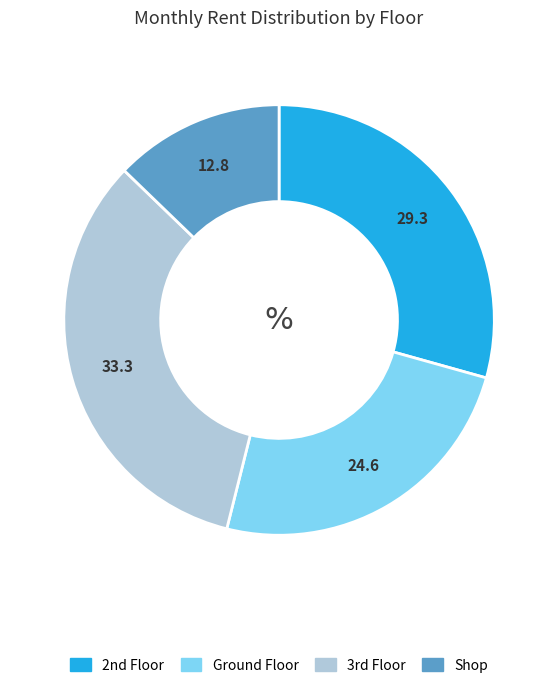

How many slices are in this pie chart?

4